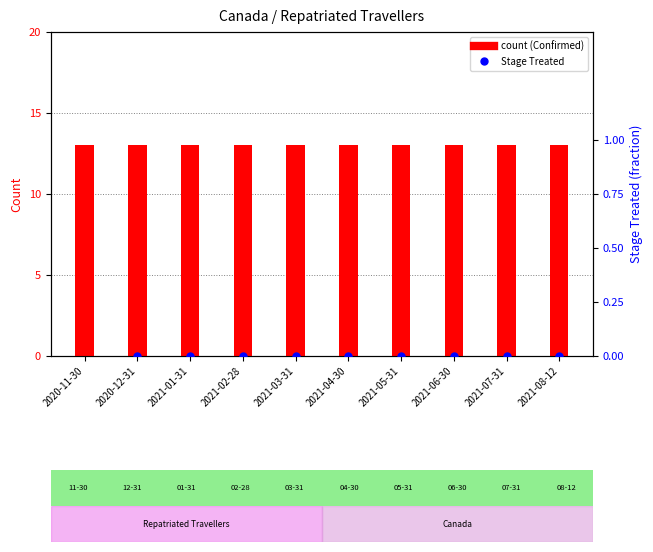

Which series reaches the minimum Y coordinate?

Stage_Treated